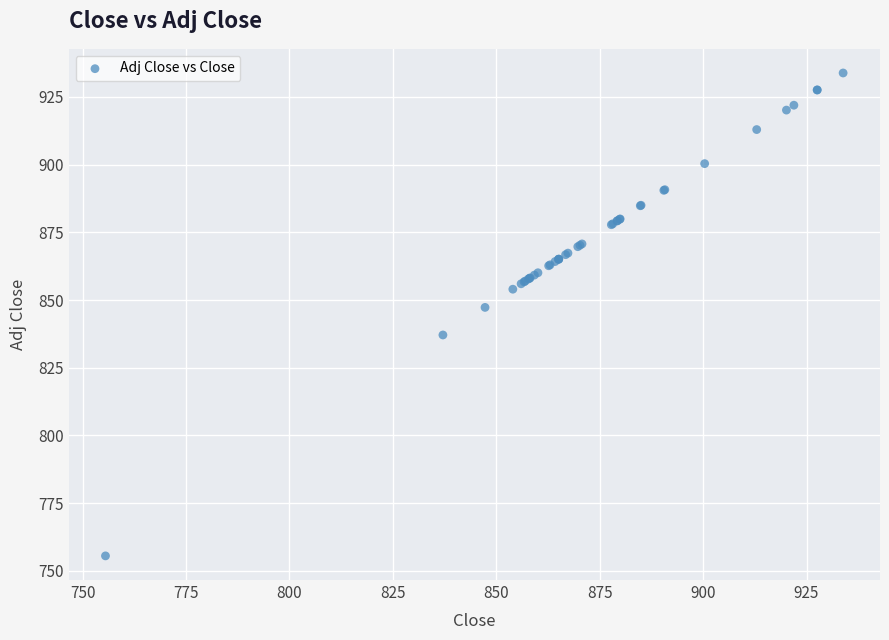

What Y value in the scatter plot is closest to 844?

847.3